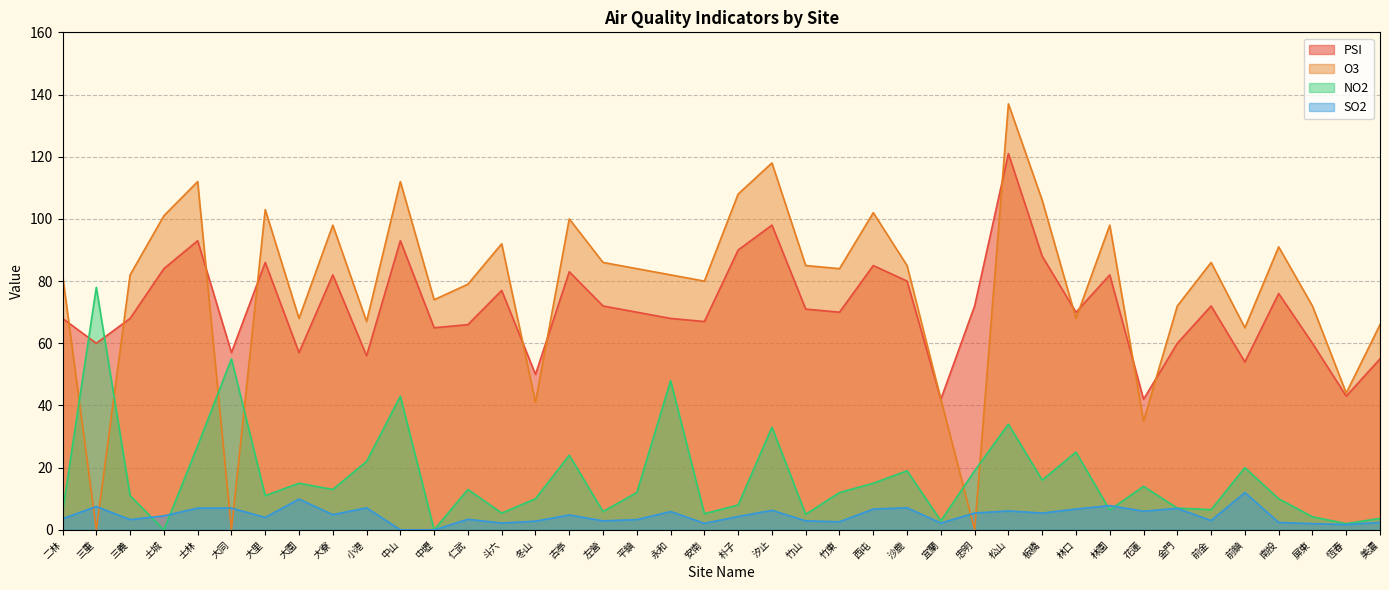

How many distinct data groups are displayed?

4